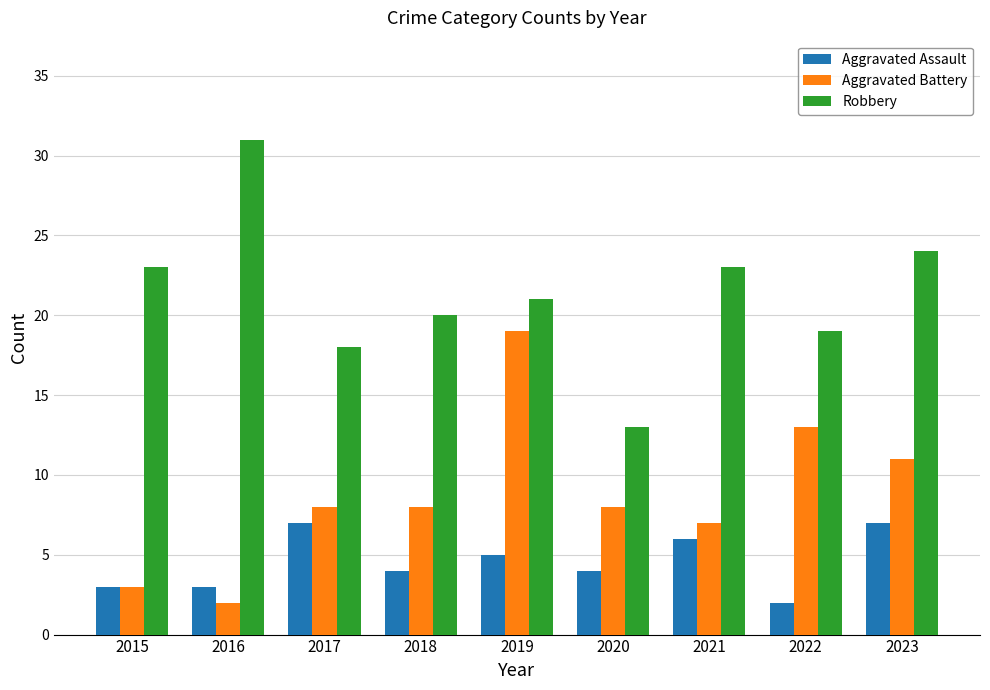

Rank the series by their average value, from highest to lowest.

Robbery, Aggravated Battery, Aggravated Assault